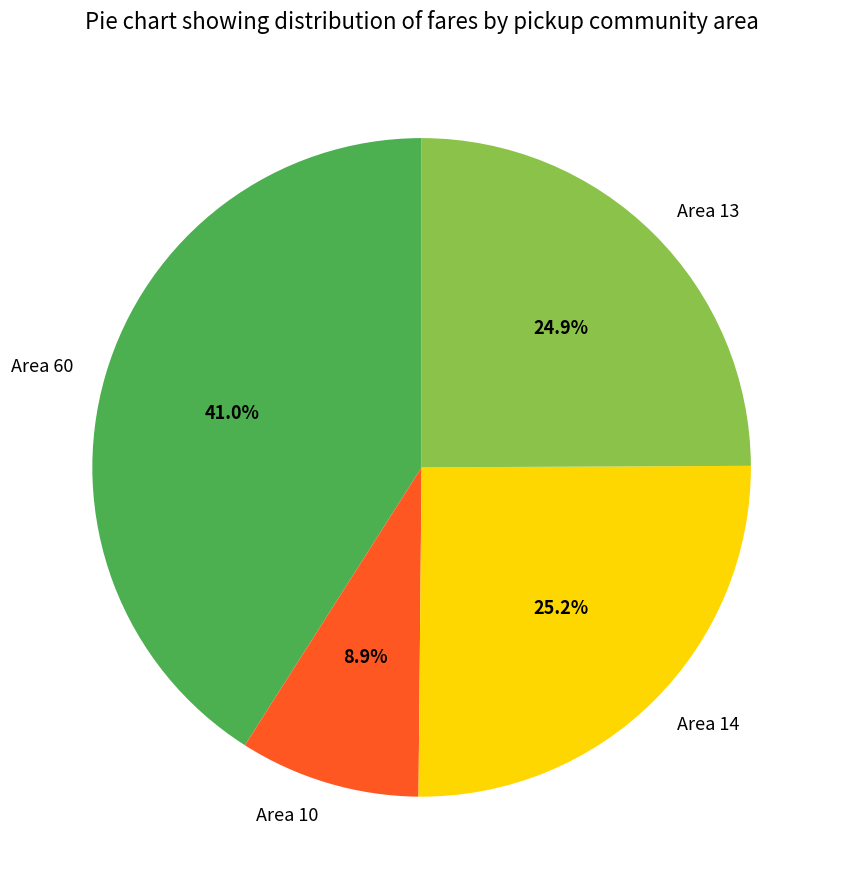

To the nearest percent, what is the average slice percentage?

25%